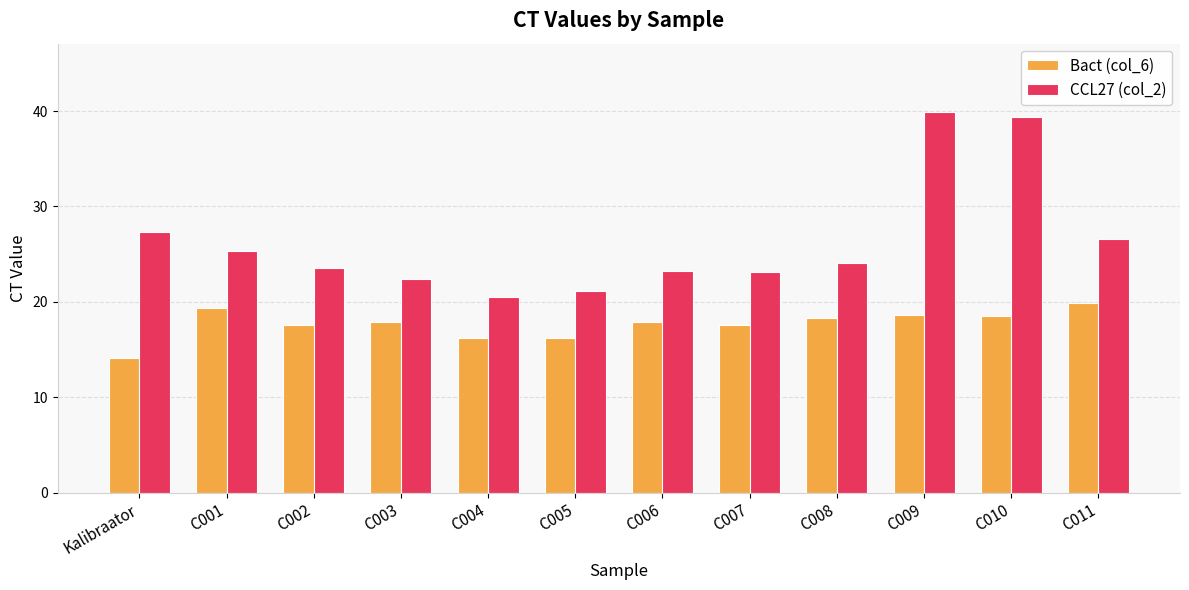

What are all the series names shown in the legend?

Bact (col_6), CCL27 (col_2)